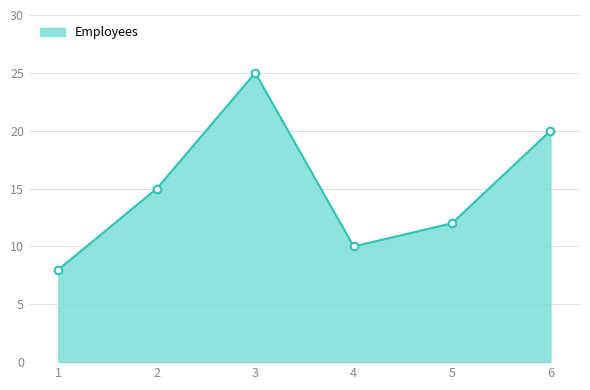

Between 3 and 5, which is larger?

3